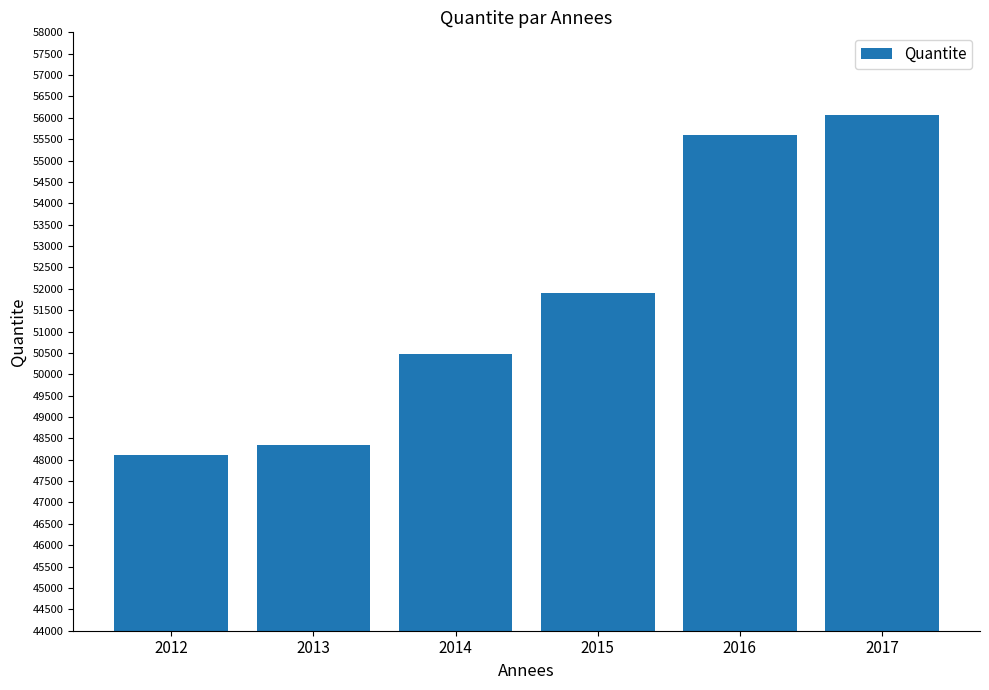

What is the greatest value displayed?

56072